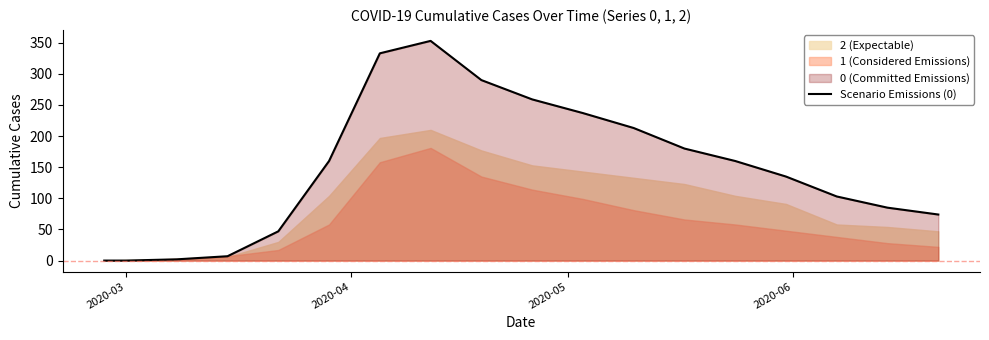

At which category does the chart reach its minimum across all series?

2020-03